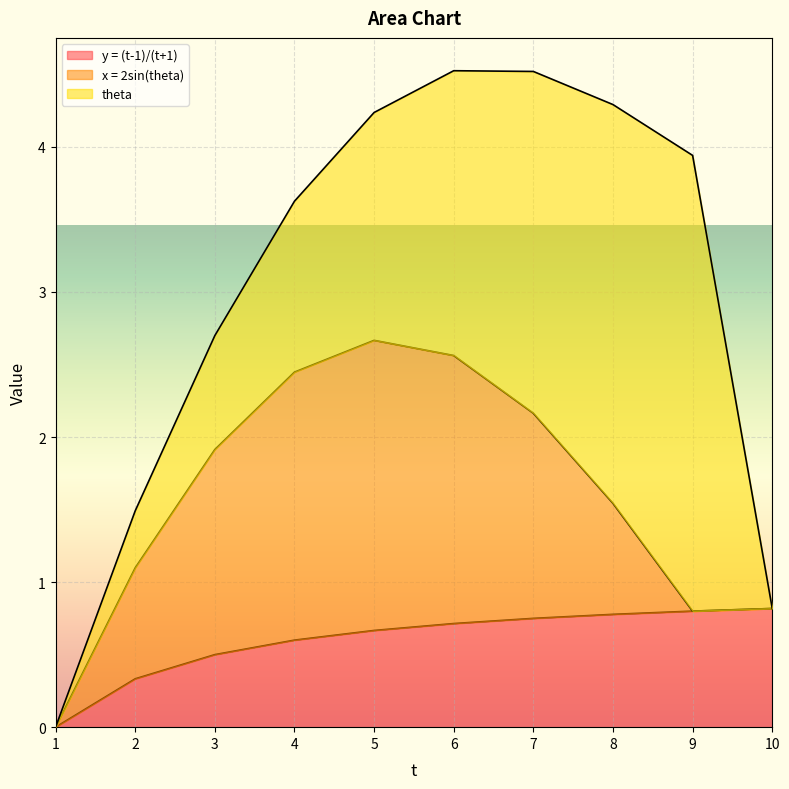

What is the sum of the x = 2sin(theta) values at 7 and 8?

2.2